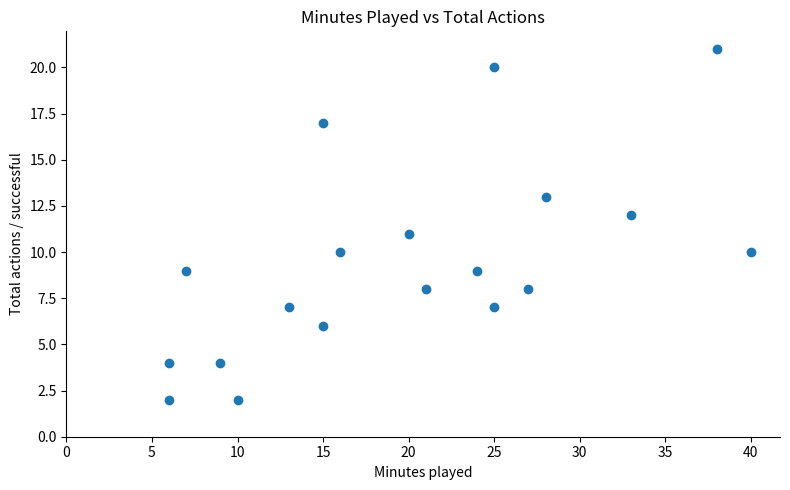

What is the range of Y values (max minus min)?

19